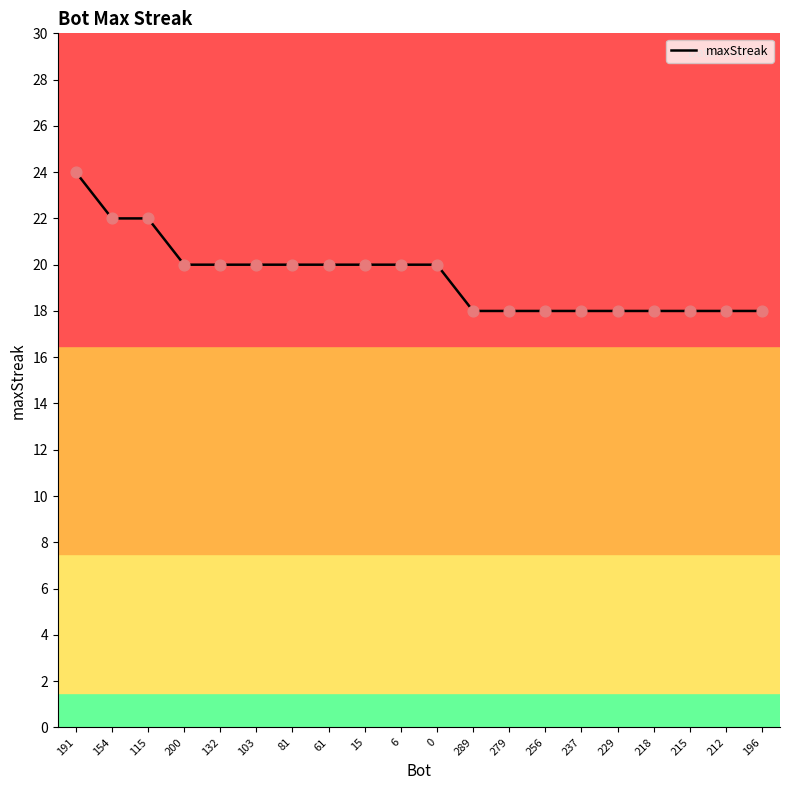

What is the ratio of the value at 132 to the value at 218?

1.1